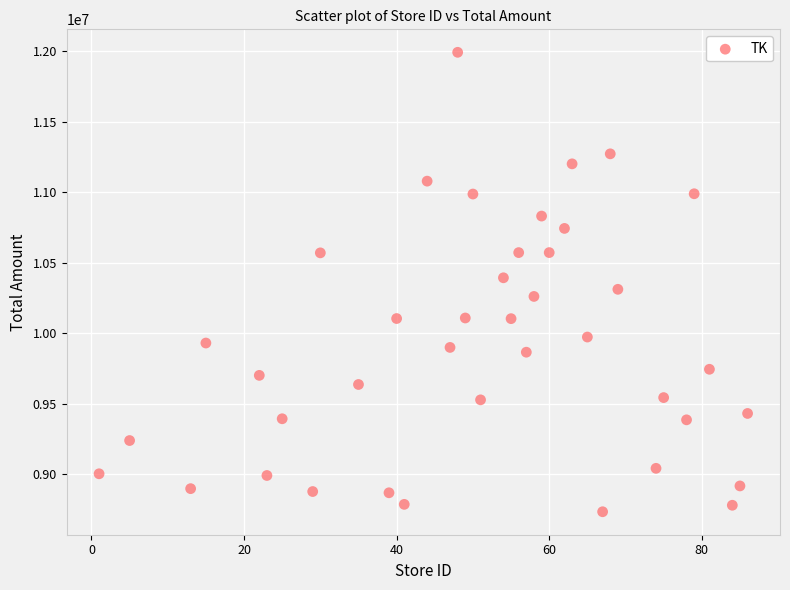

What is the range of Y values (max minus min)?

3257148